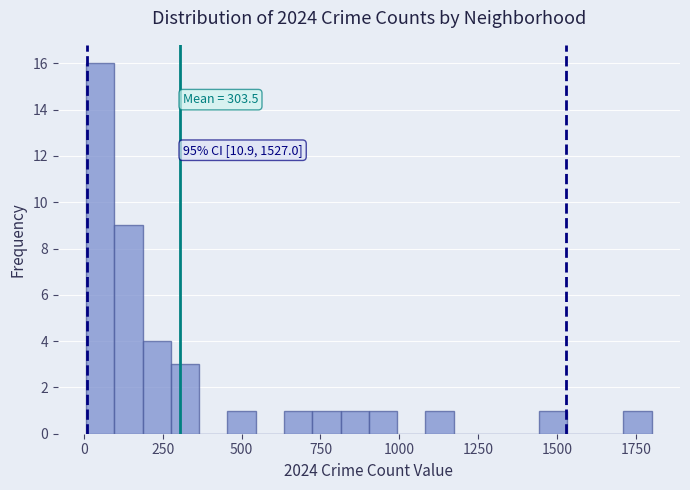

Around what value on the x-axis is the tallest bar? Give the approximate position of its centre, as read against the axis.

50